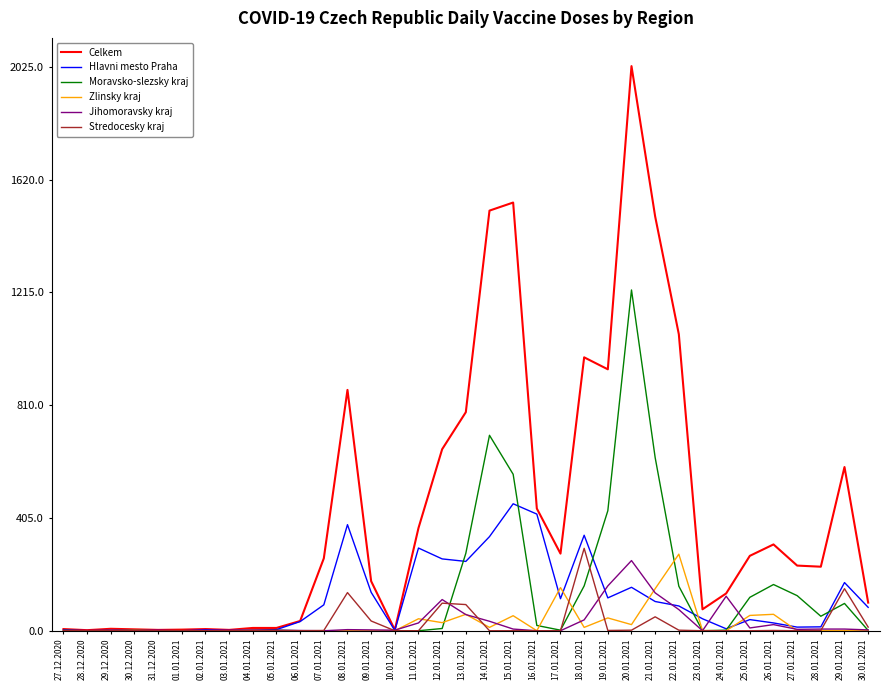

Between 10.01.2021 and 25.01.2021, which series saw the biggest shift?

Celkem